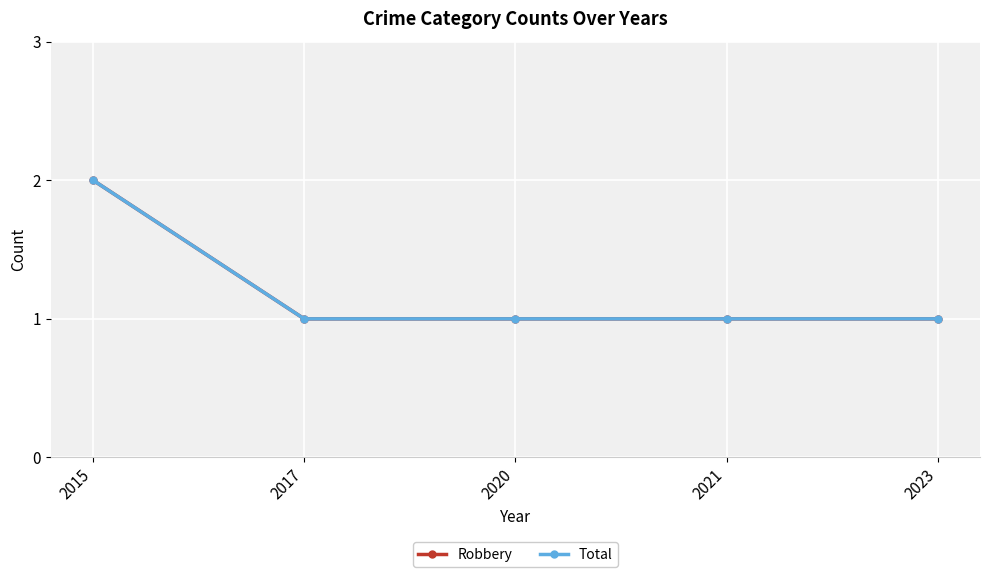

Which series has the largest total across all categories?

Robbery